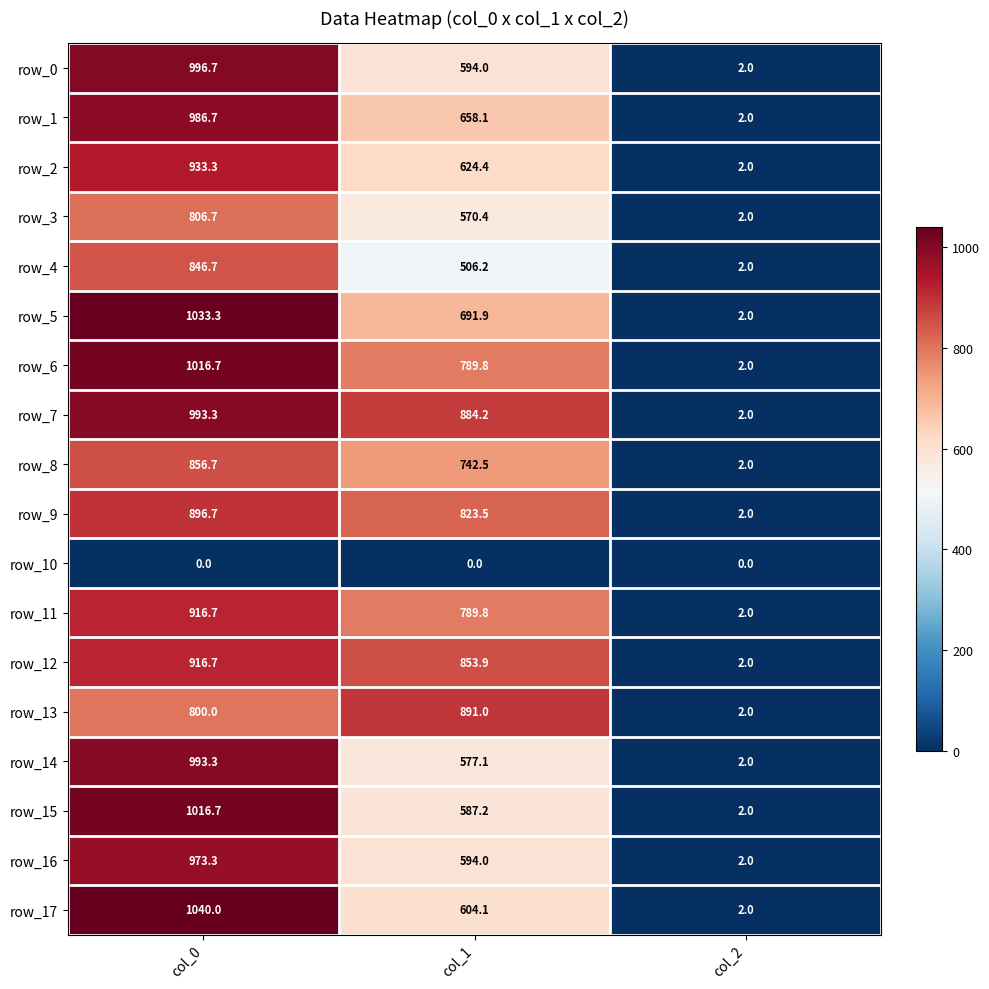

Read the row_17 value at col_1.

604.1